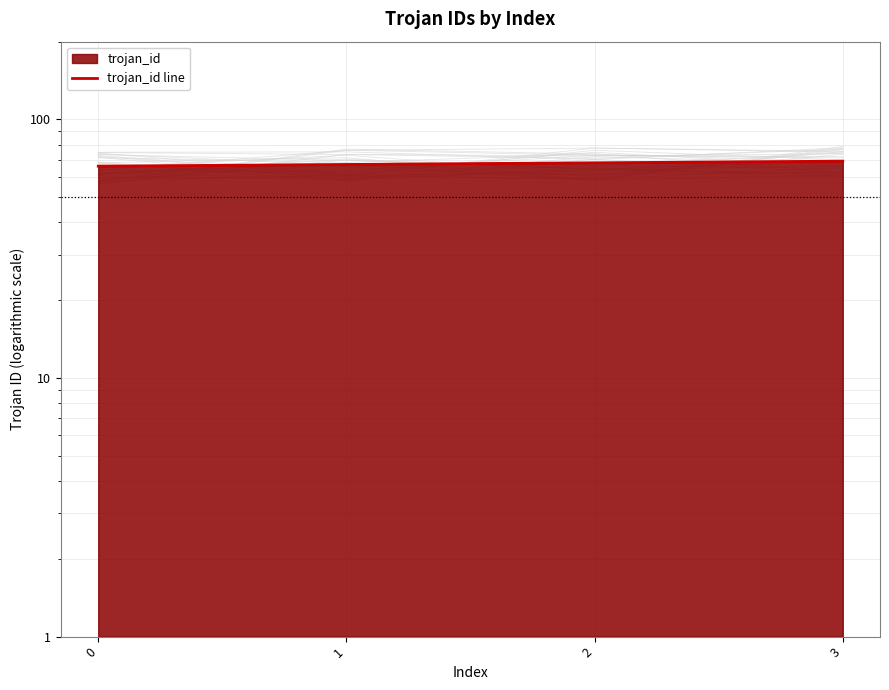

What is the difference between the values at 1 and 3?

2